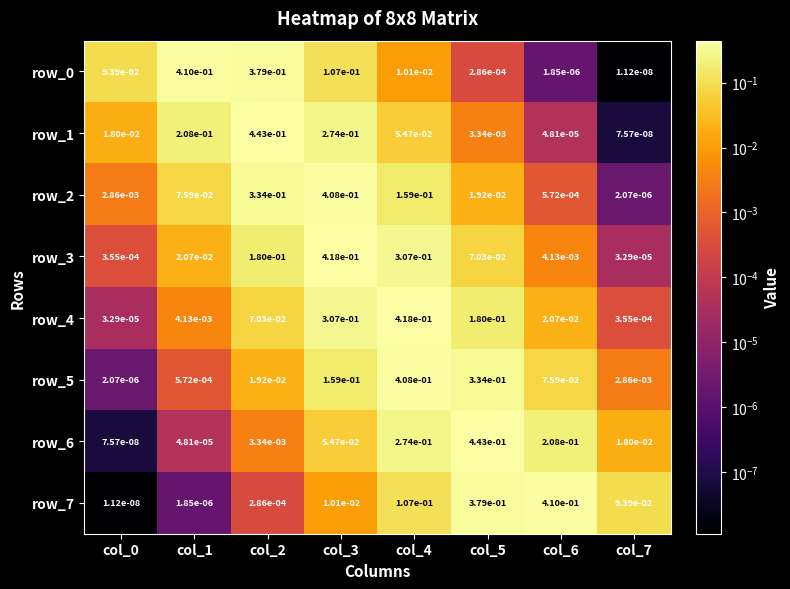

Is the value of row_4 at col_1 greater than the value of row_1 at col_6?

Yes